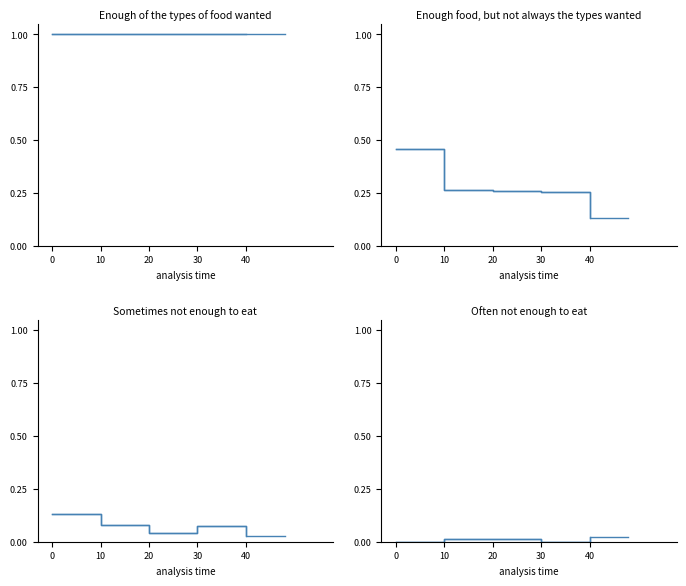

Between 30 and 40, which series saw the biggest shift?

Enough food, but not always the types wanted